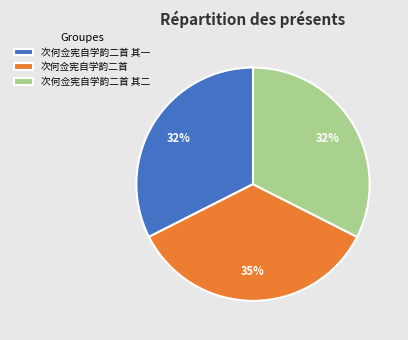

Which slice is the largest?

次何佥宪自学韵二首